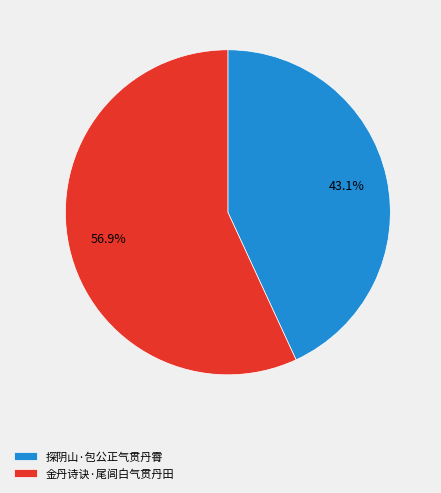

Which category has the smallest portion of the pie?

探阴山·包公正气贯丹霄